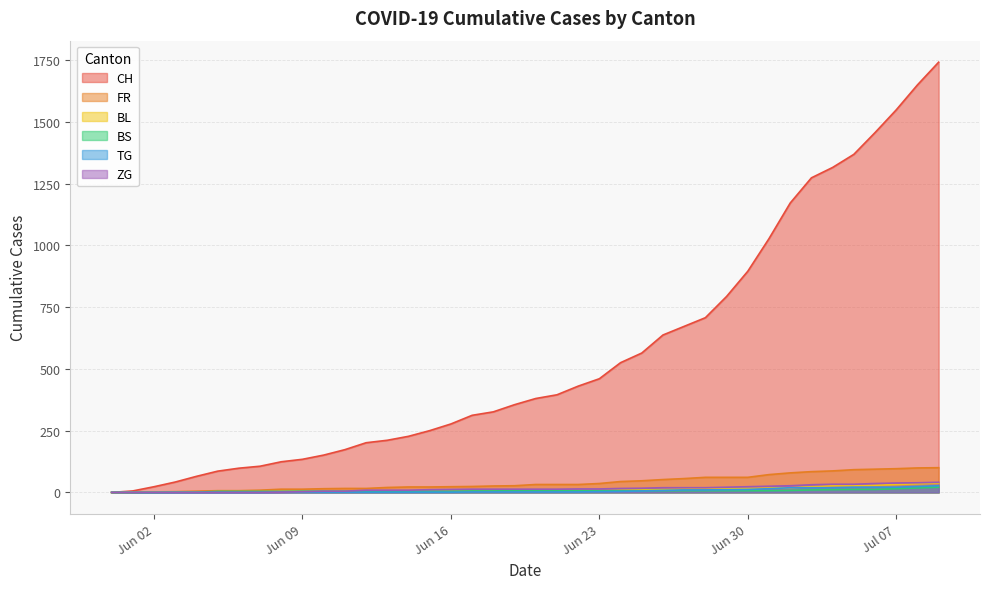

Does the chart have visible grid lines?

Yes